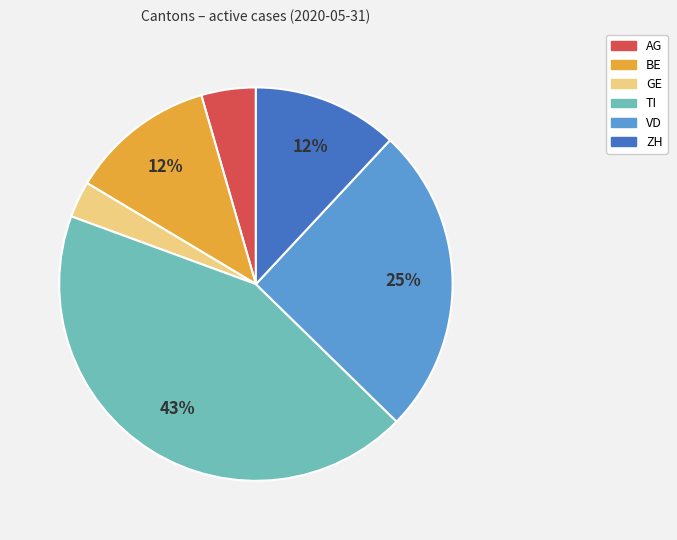

Is the sum of GE and ZH greater than half?

No